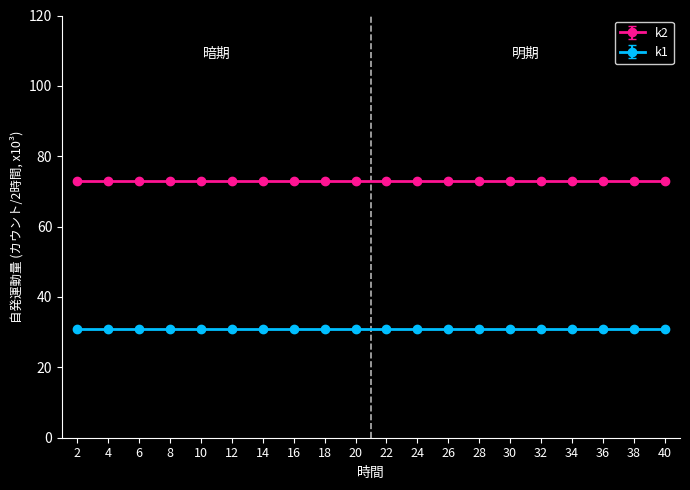

Count the number of categories in the chart.

20